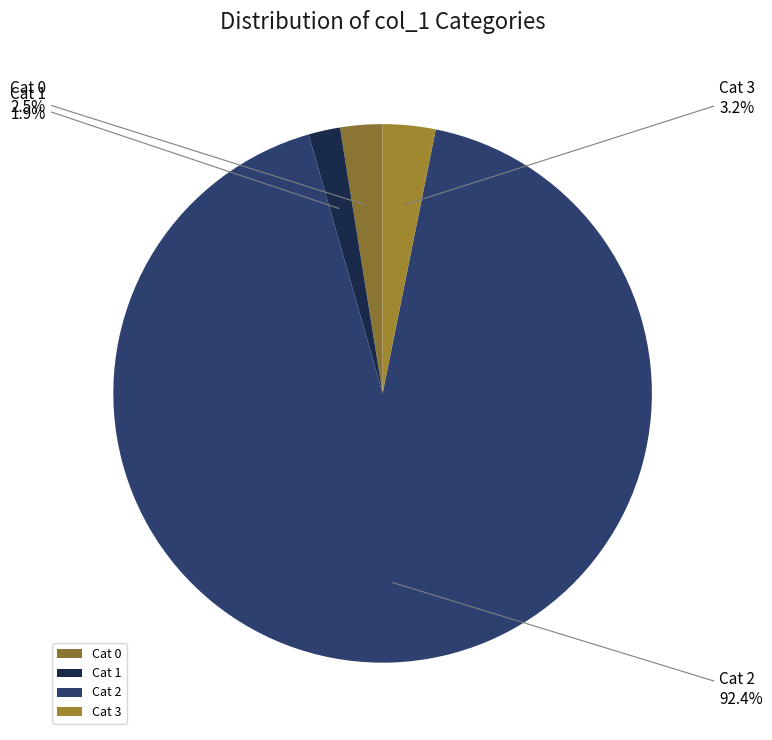

Which has a higher value, Cat 1 or Cat 3?

Cat 3